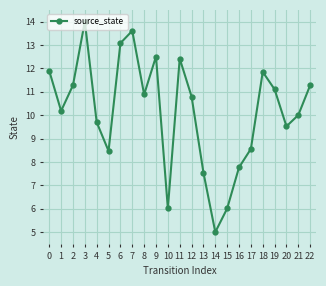

Which label corresponds to the largest value in the chart?

3